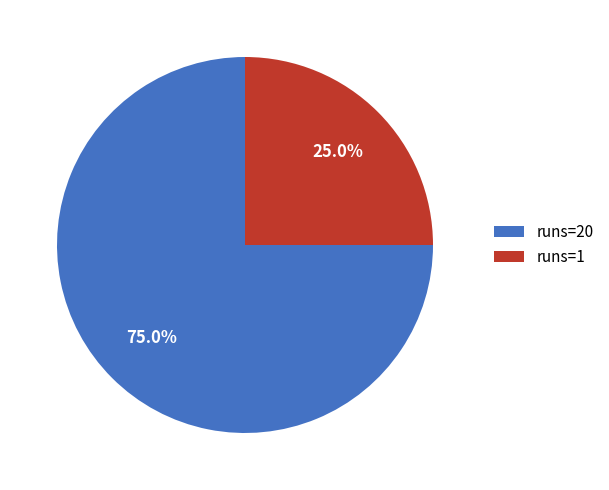

How many slices are in this pie chart?

2